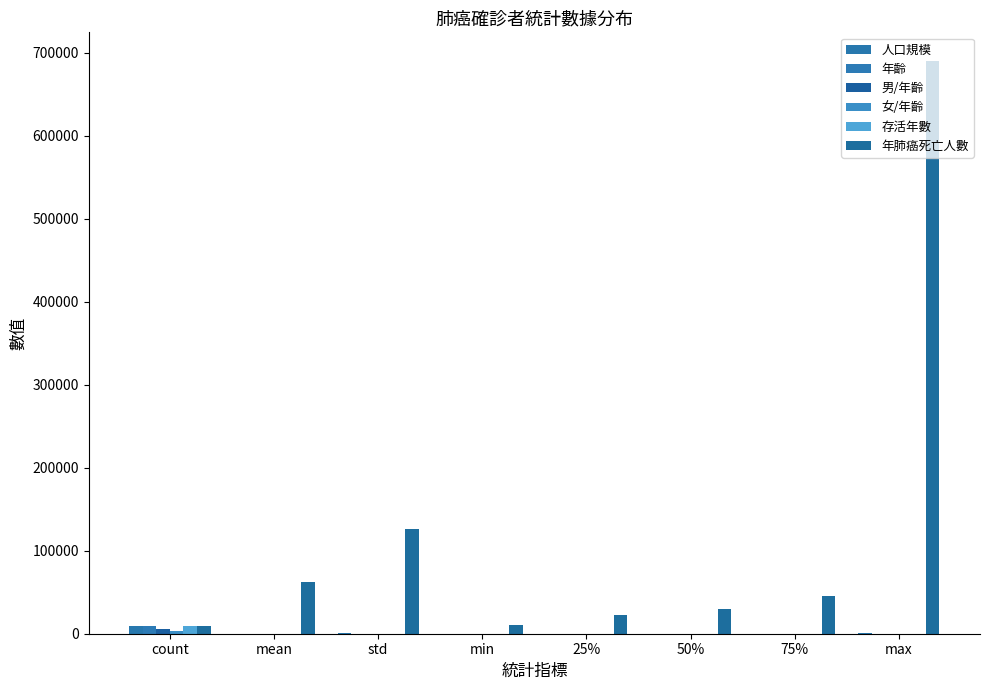

What is the minimum value for 年齡?

19.2